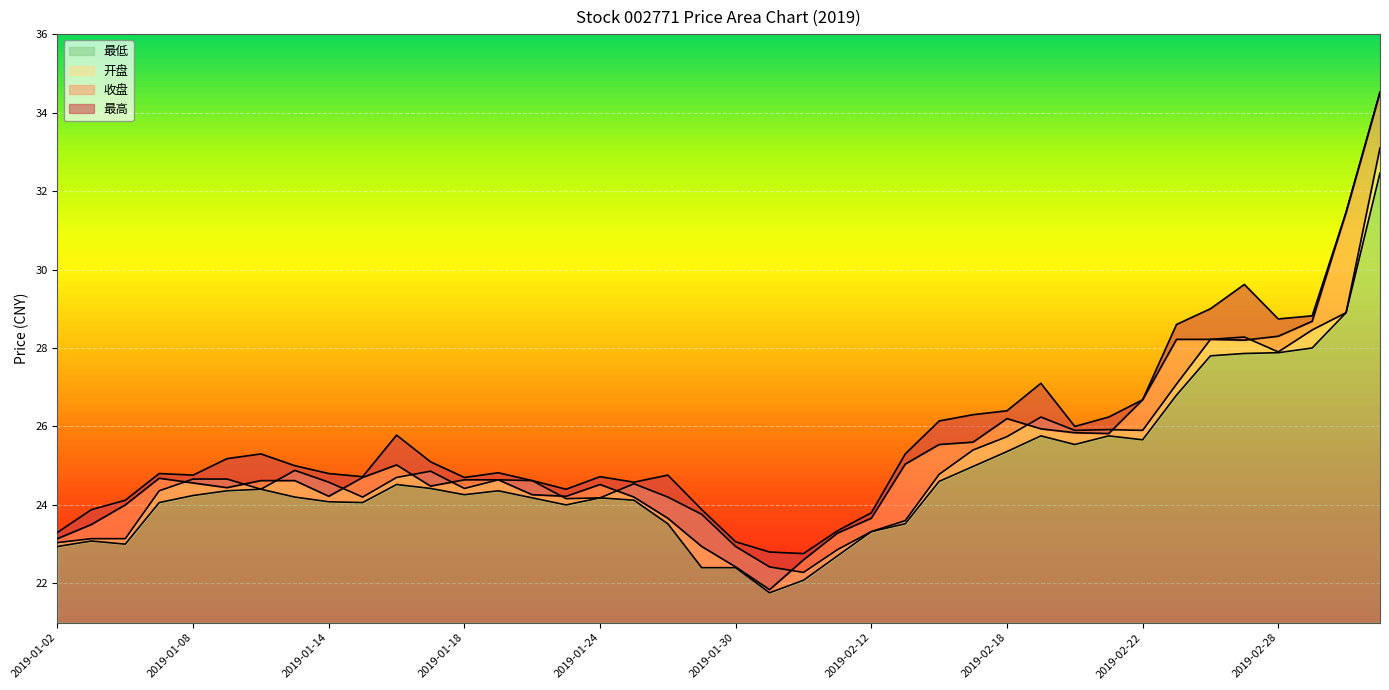

What position from the left is 2019-02-12?

25